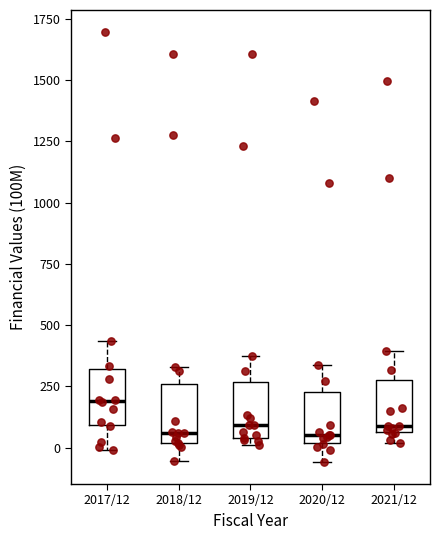

Where does the lower whisker of the box for 2017/12 end on the y-axis? The values are not printed on the chart, so give them approximately, as read against the axis.

0